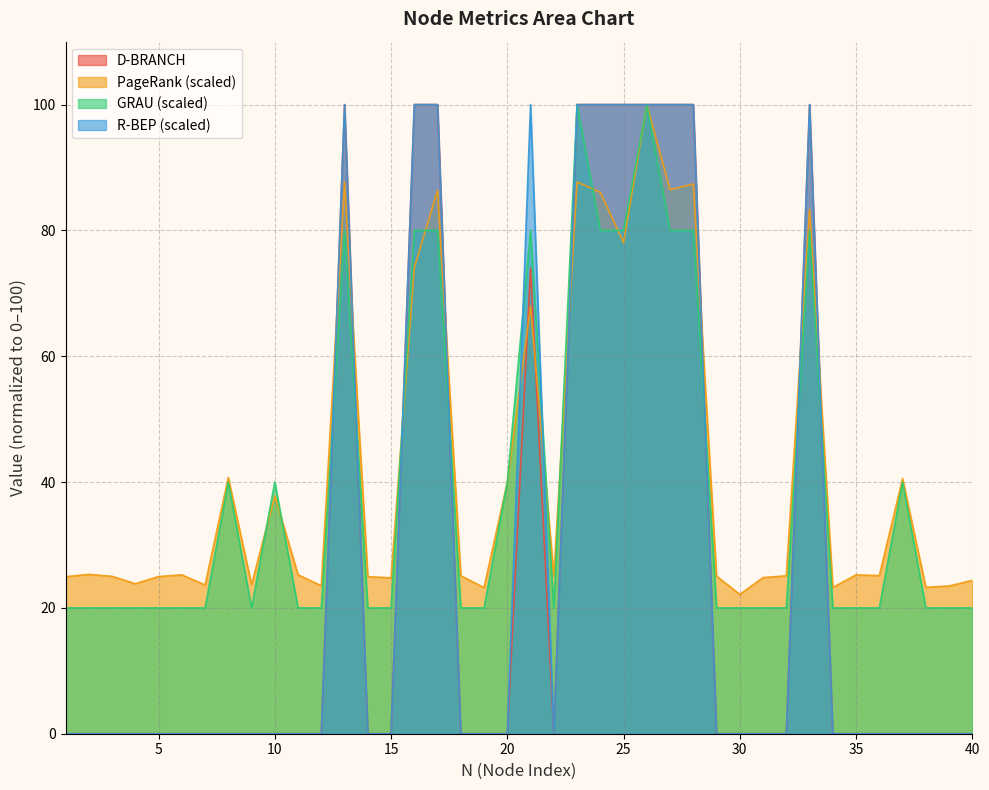

The D-BRANCH series shows 0.0 at 22. True or false?

True